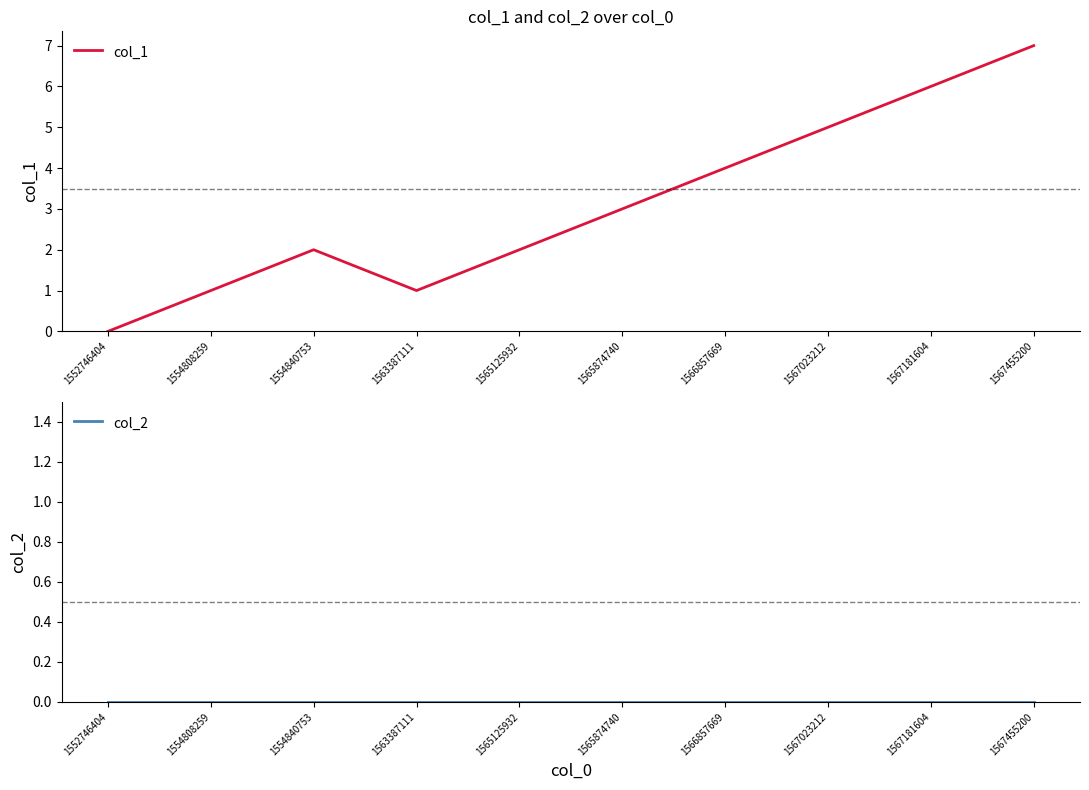

Reading right to left, list all the values displayed in this chart.

col_1: 7	6	5	4	3	2	1	2	1	0
col_2: 0	0	0	0	0	0	0	0	0	0